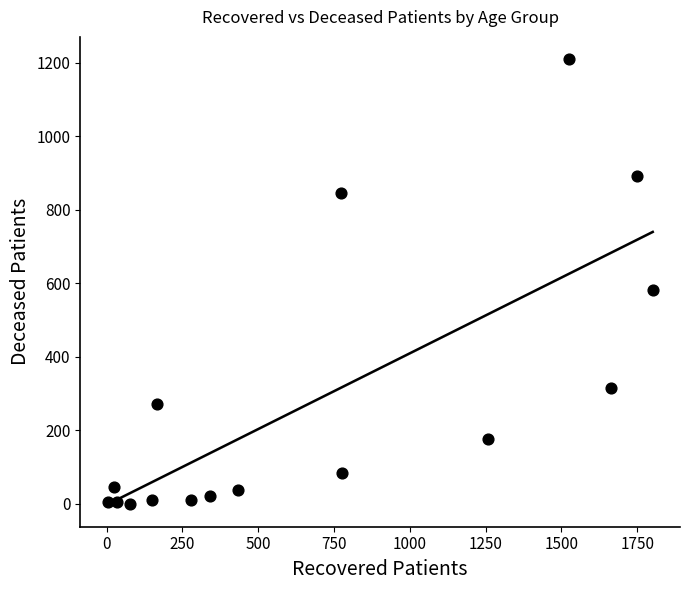

What Y value in the scatter plot is closest to 605?

581